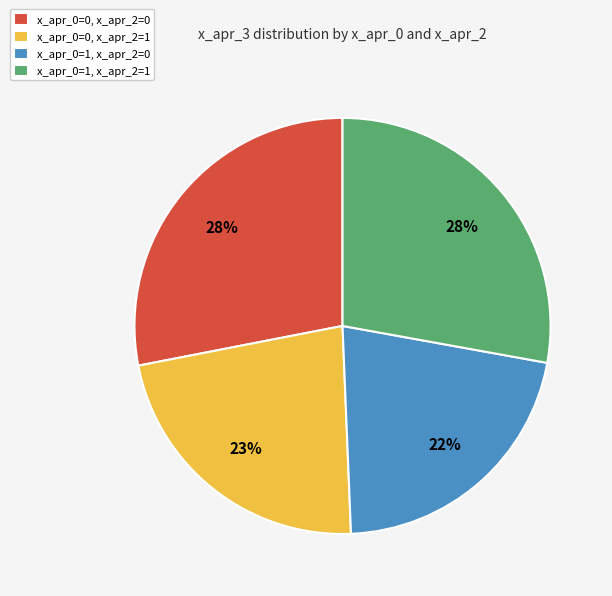

Which has a higher value, x_apr_0=0, x_apr_2=1 or x_apr_0=1, x_apr_2=0?

x_apr_0=0, x_apr_2=1